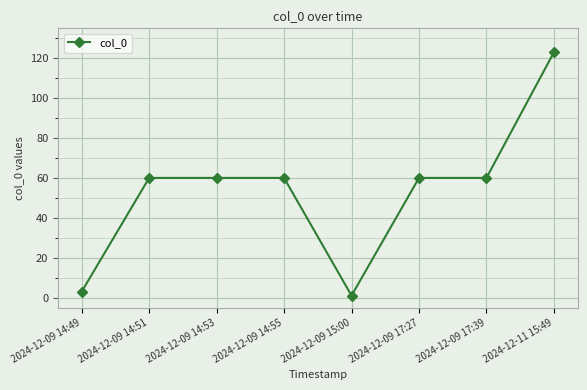

Does the chart display data point markers on the line(s)?

Yes